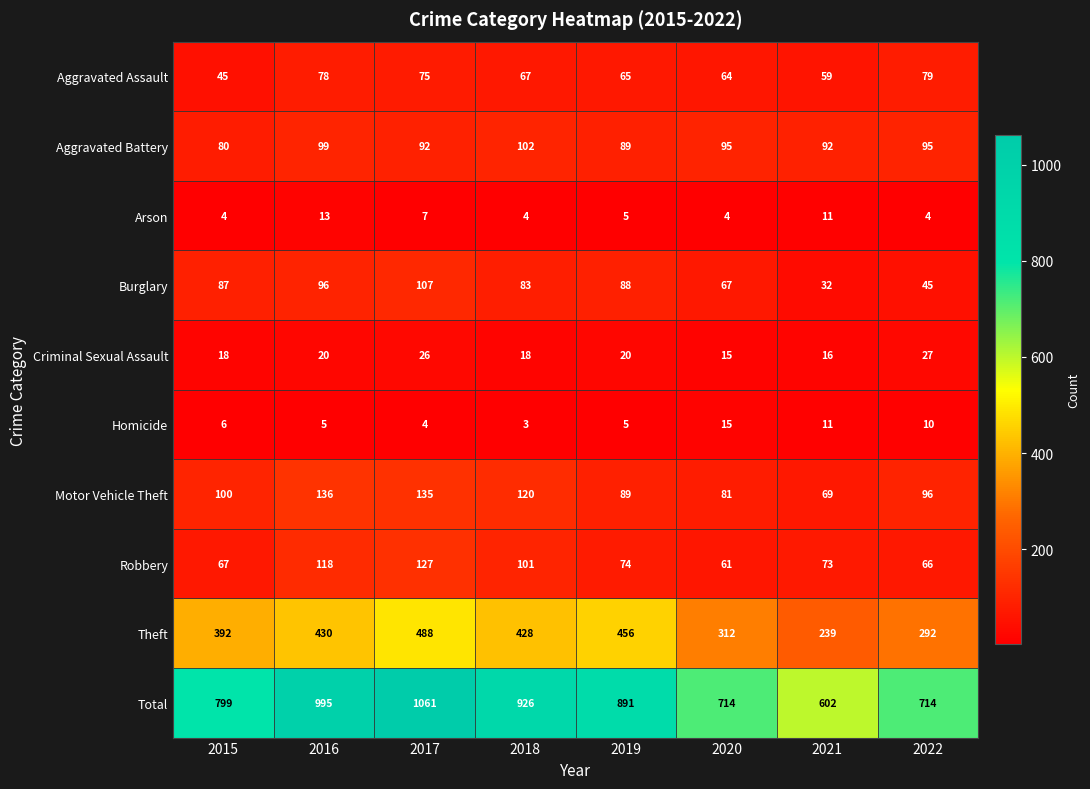

List the series in order of their peak value, highest first.

Total, Theft, Motor Vehicle Theft, Robbery, Burglary, Aggravated Battery, Aggravated Assault, Criminal Sexual Assault, Homicide, Arson